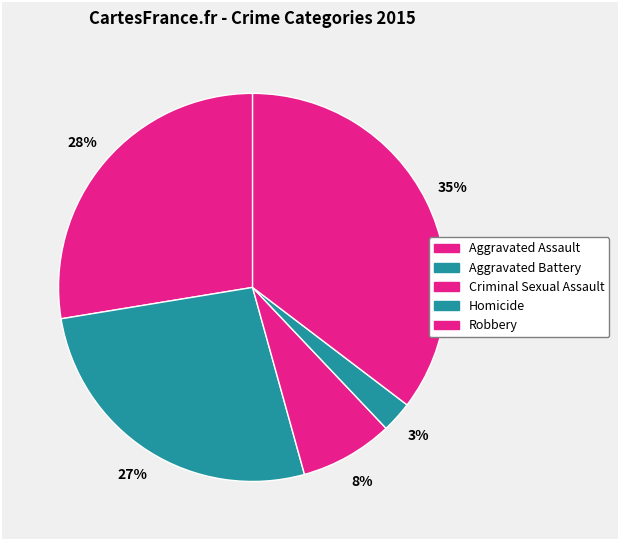

Is there any slice that represents more than half of the pie?

No